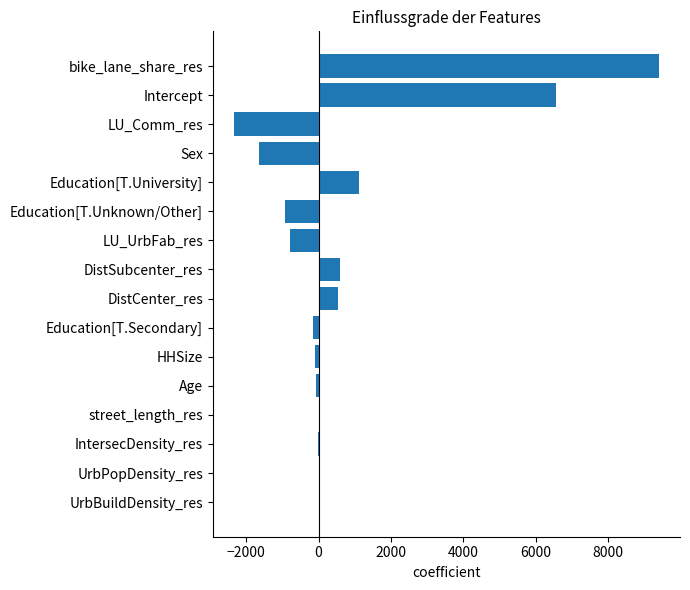

Are the bars horizontal?

Yes